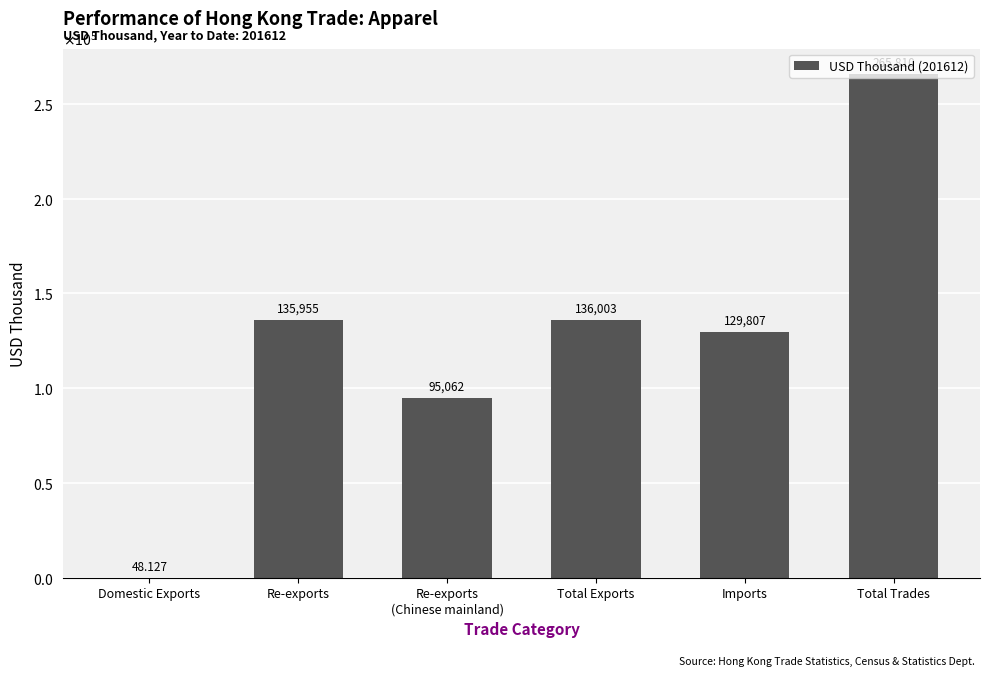

Rank the categories by value from lowest to highest.

Domestic Exports, Re-exports
(Chinese mainland), Imports, Re-exports, Total Exports, Total Trades